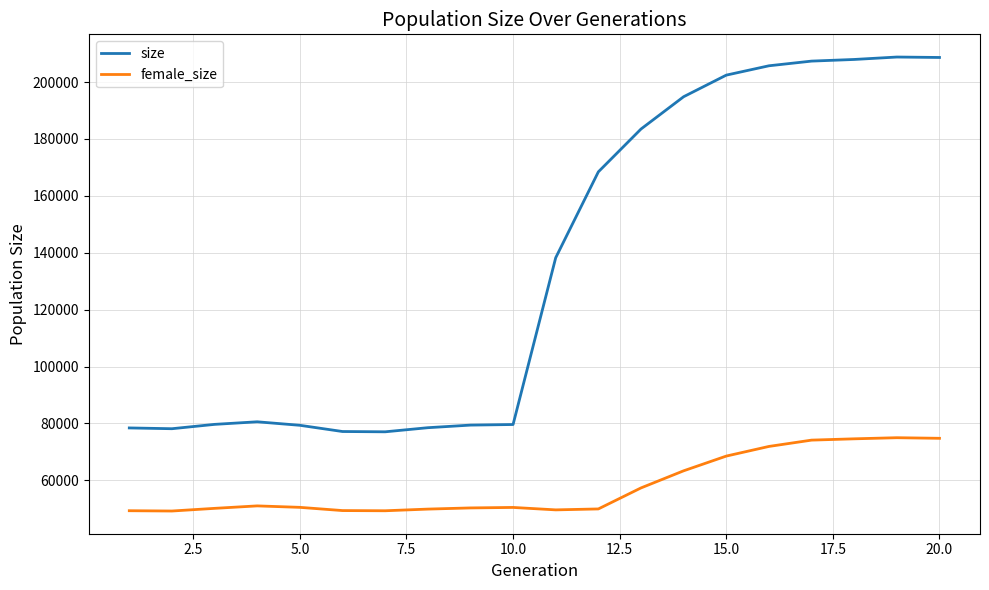

Rank the series by their maximum value, from highest to lowest.

size, female_size